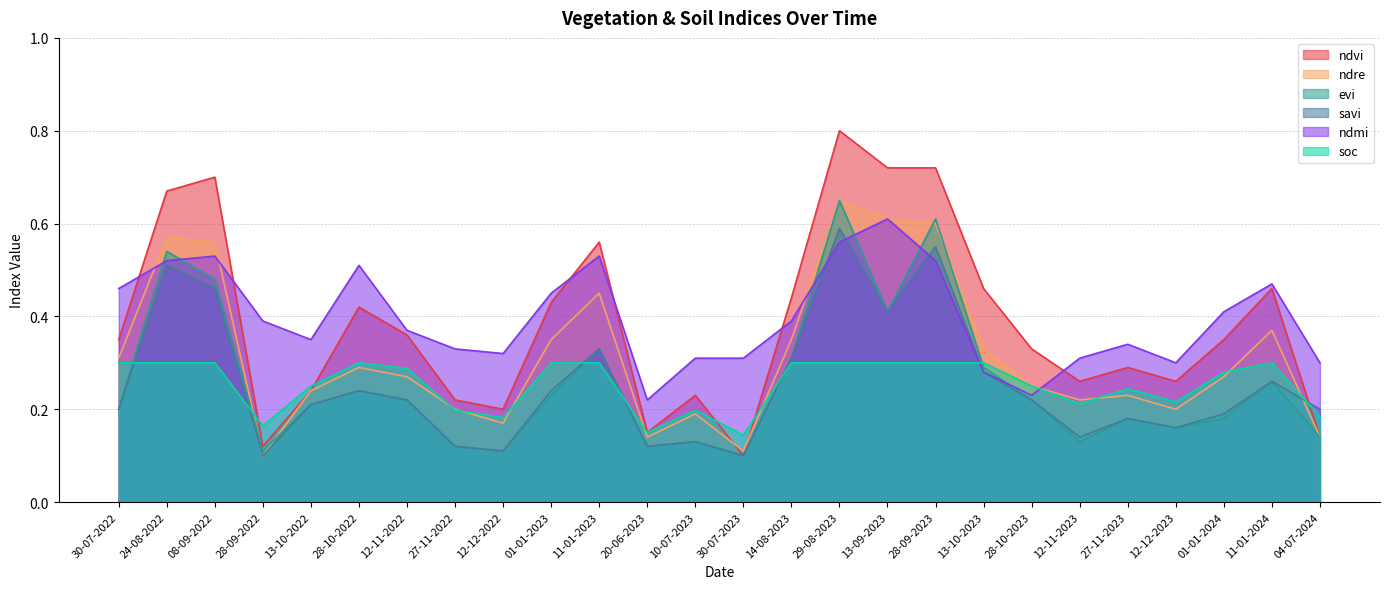

At which label does savi reach its minimum?

28-09-2022